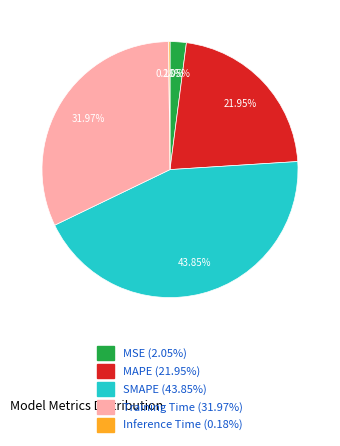

Does any single category account for the majority?

No